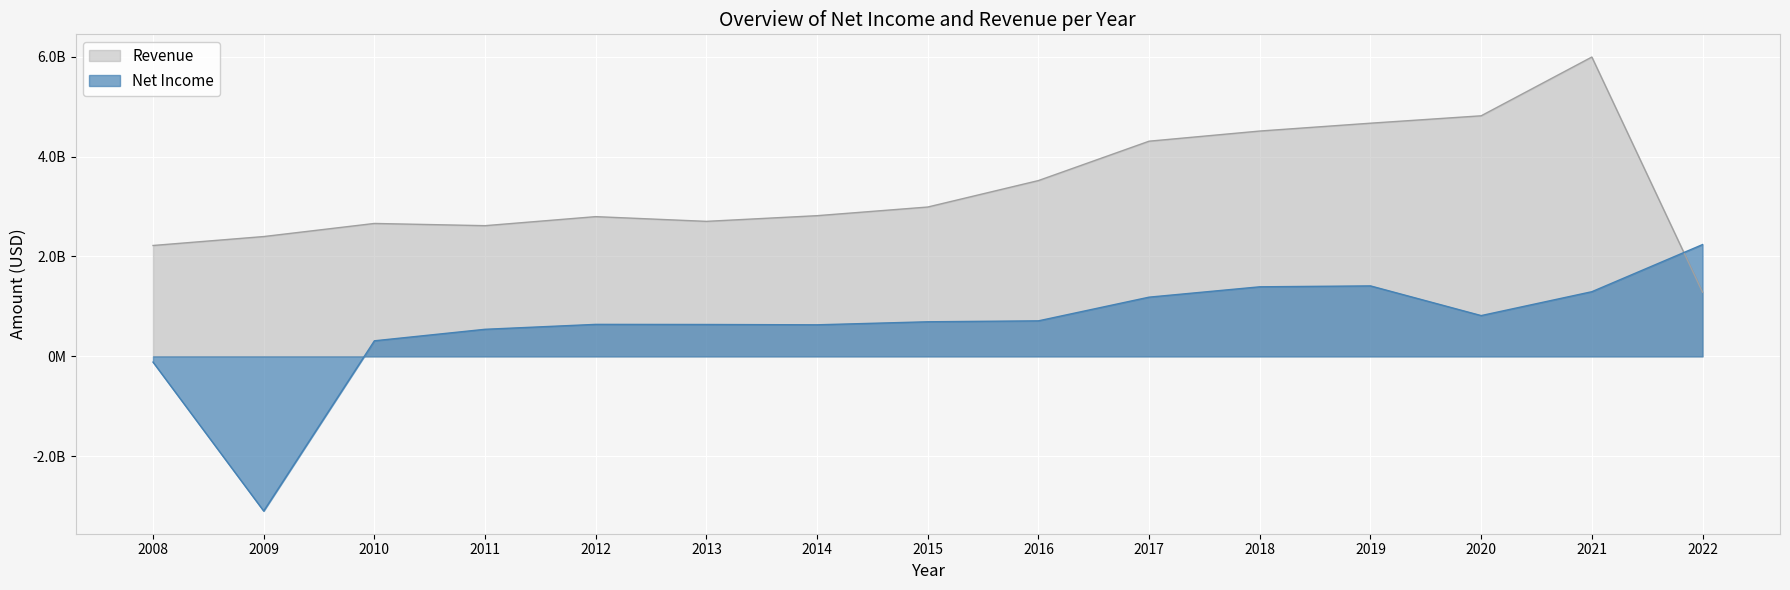

What are all the series names shown in the legend?

Revenue, Net Income